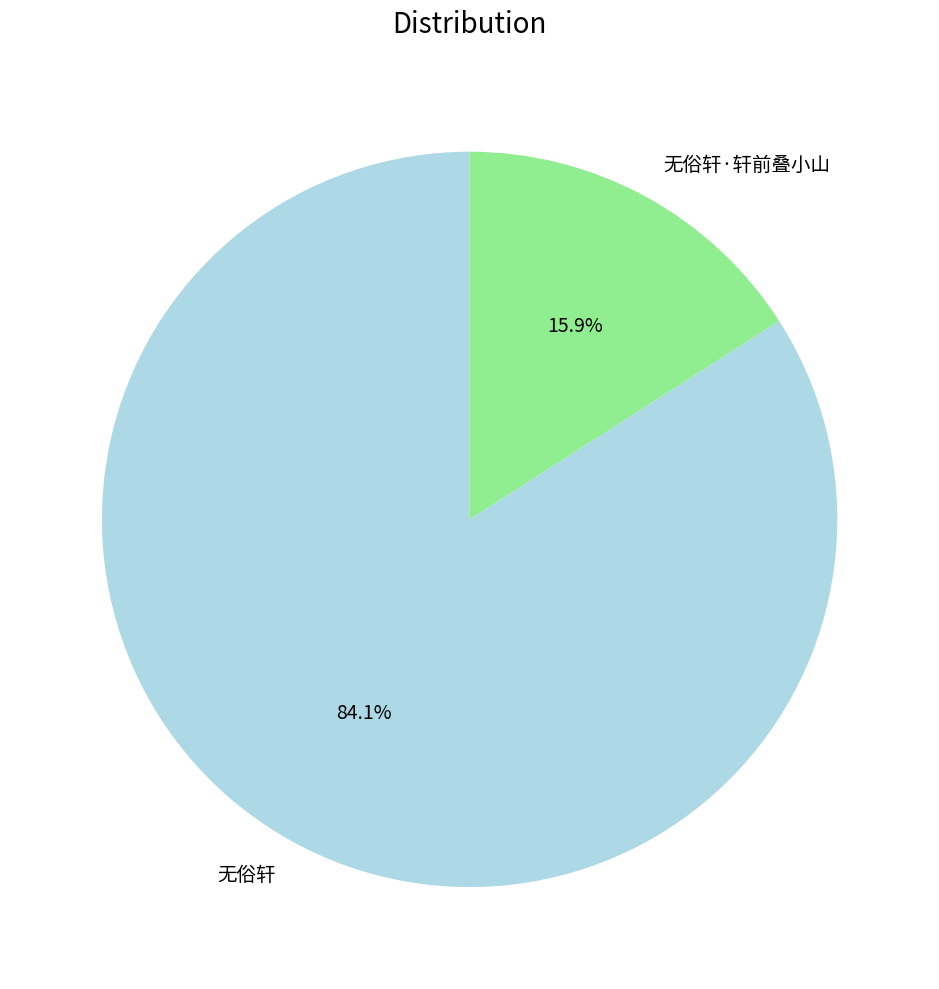

True or false: 无俗轩 accounts for 77% of the total.

False